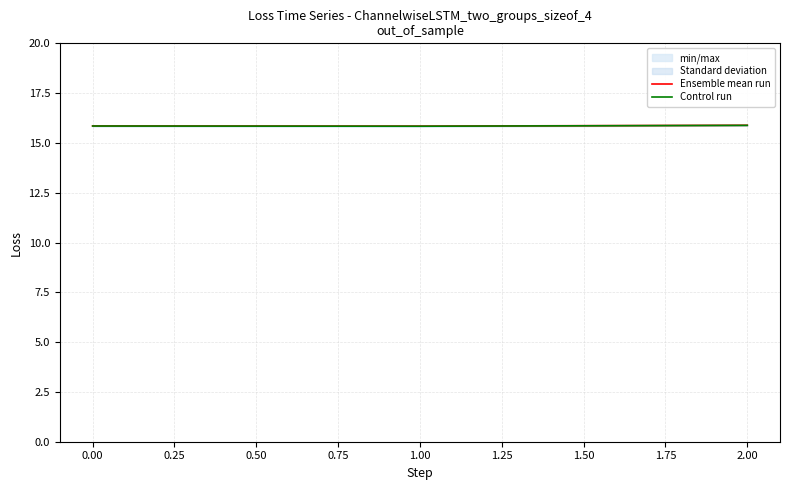

What is the maximum value for Control run?

15.9